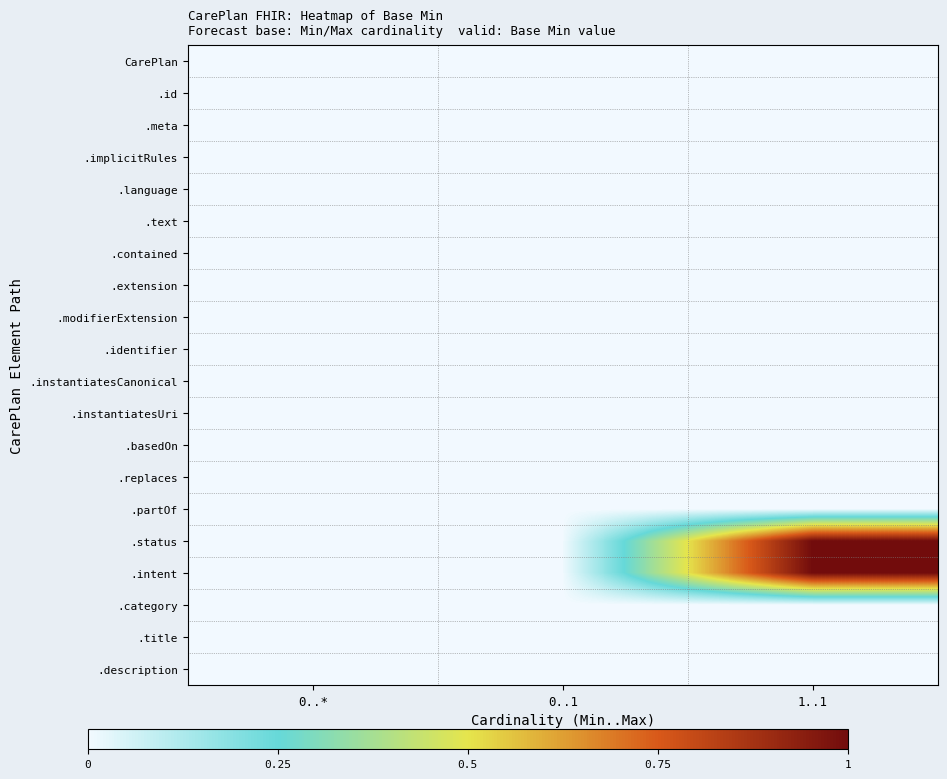

Between 1..1 and 0..1, which is larger?

1..1